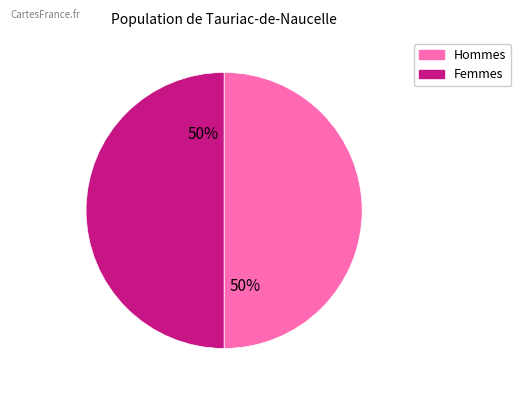

To the nearest percent, what is the average slice percentage?

50%